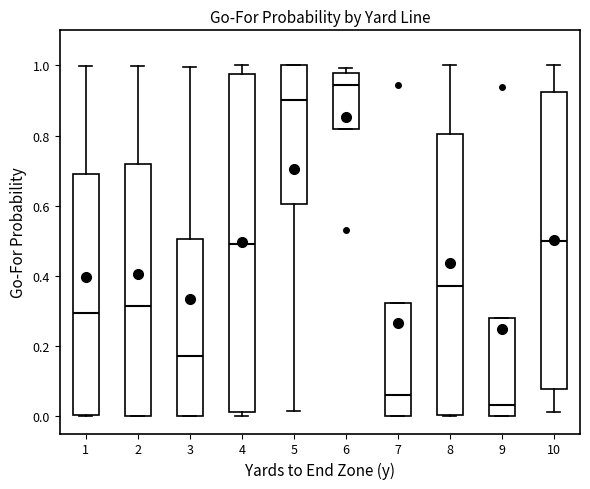

Reading left to right, read every box against the y-axis: the position of its median line, the range the box covers, and the ends of its whiskers. The values are not printed on the chart, so give them approximately, as read against the axis.

1: median 0.30, box 0.00 to 0.68, whiskers 0.00 to 1.00
2: median 0.32, box 0.00 to 0.72, whiskers 0.00 to 1.00
3: median 0.18, box 0.00 to 0.50, whiskers 0.00 to 1.00
4: median 0.50, box 0.02 to 0.98, whiskers 0.00 to 1.00
5: median 0.90, box 0.60 to 1.00, whiskers 0.02 to 1.00
6: median 0.94, box 0.82 to 0.98, whiskers 0.82 to 1.00
7: median 0.06, box 0.00 to 0.32, whiskers 0.00 to 0.32
8: median 0.38, box 0.00 to 0.80, whiskers 0.00 to 1.00
9: median 0.04, box 0.00 to 0.28, whiskers 0.00 to 0.28
10: median 0.50, box 0.08 to 0.92, whiskers 0.02 to 1.00